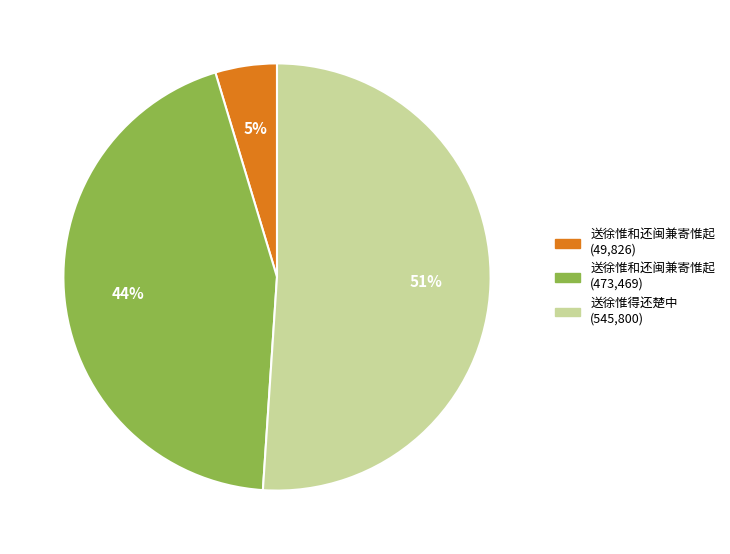

Is there a majority slice in this chart?

Yes